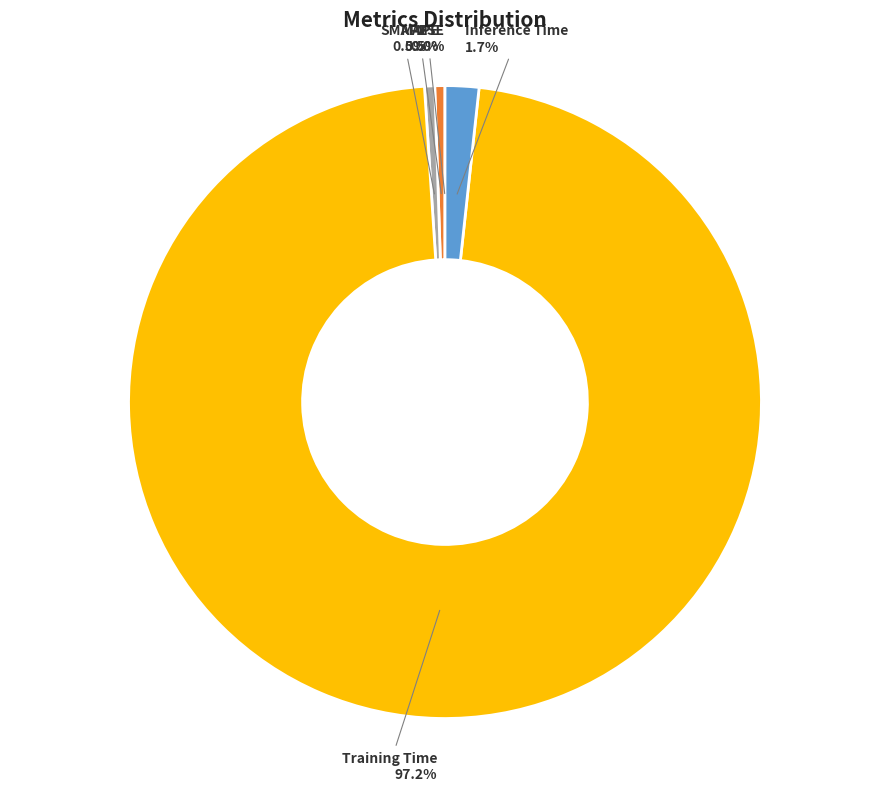

What is the largest slice in the pie chart?

Training Time